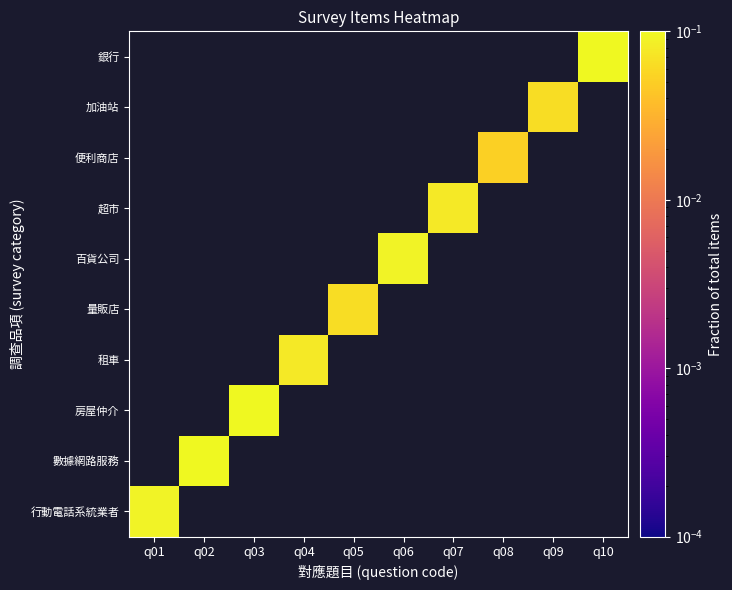

What is the greatest value displayed?

0.2